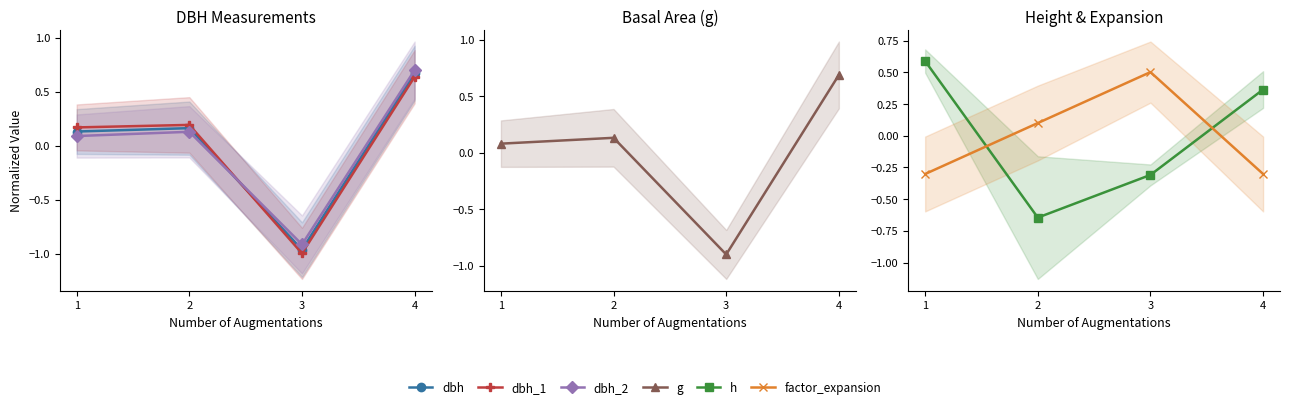

How many factor_expansion values are between 0 and 1?

2